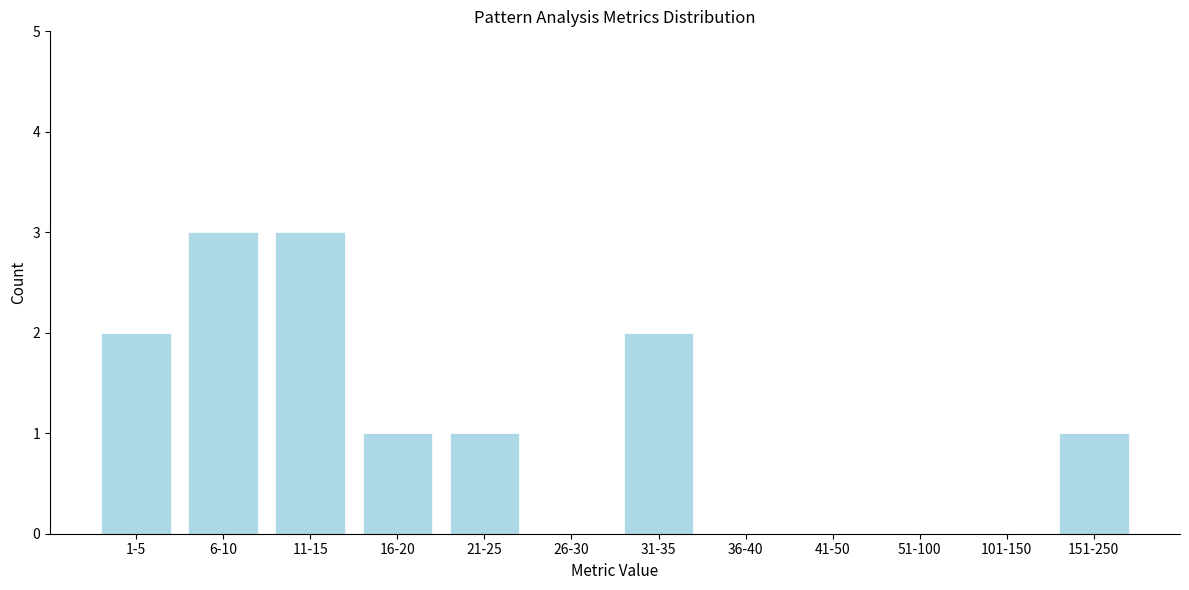

Reading left to right, extract all data points from this chart.

1-5=2	6-10=3	11-15=3	16-20=1	21-25=1	26-30=0	31-35=2	36-40=0	41-50=0	51-100=0	101-150=0	151-250=1